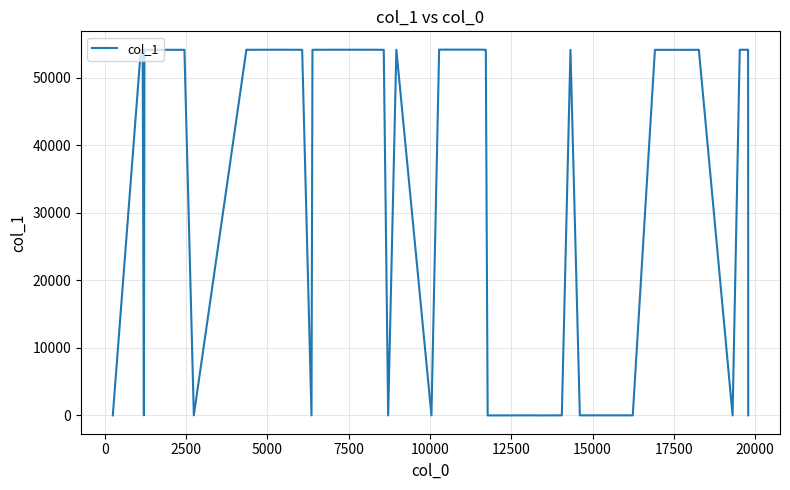

What is the difference between the maximum and minimum values?

54161